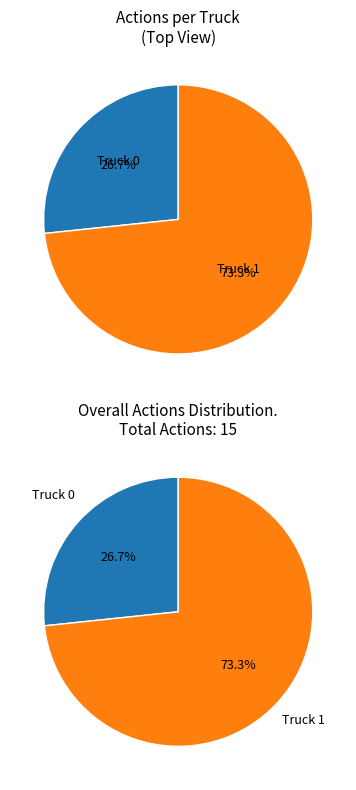

Is it true that Truck 1 is 65% of the pie?

False